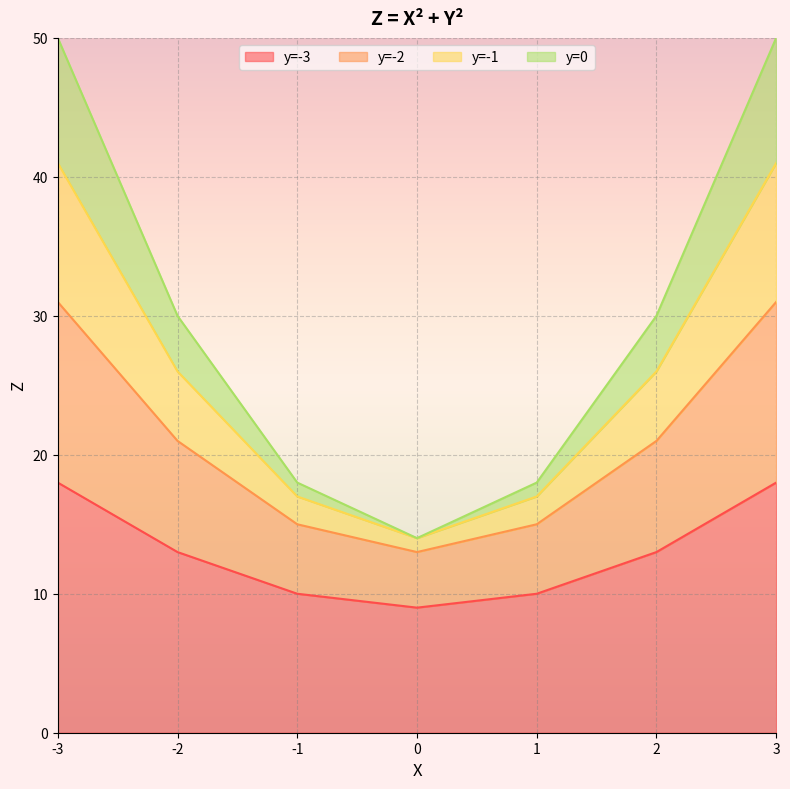

The value of y=-1 at 3 is 12. True or false?

False